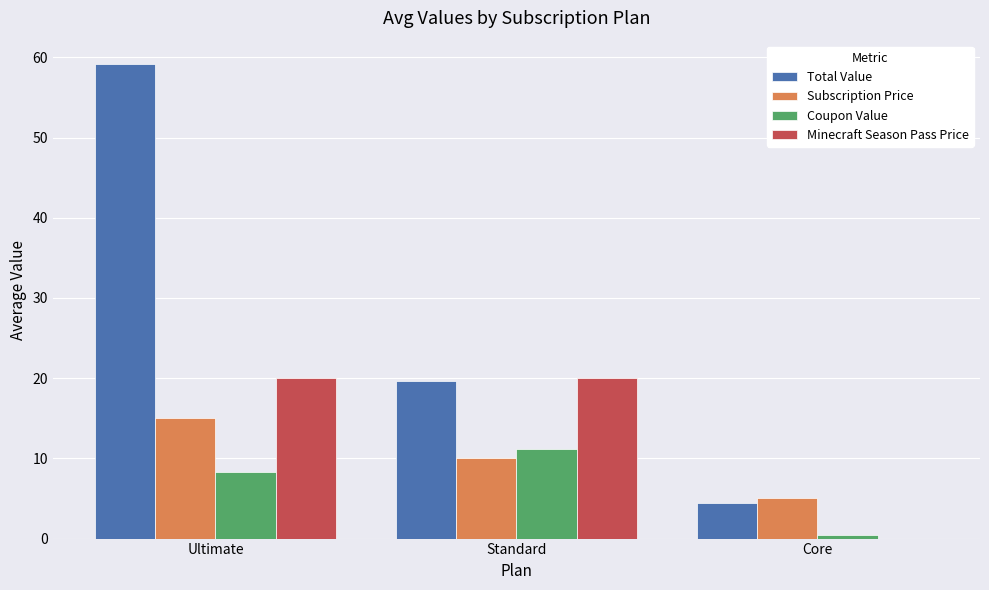

Are the bars grouped side by side (vs. stacked)?

Yes